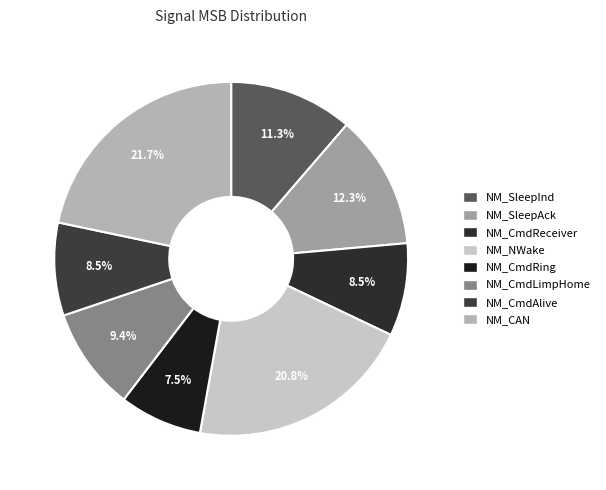

To the nearest percent, what is the average slice percentage?

12%